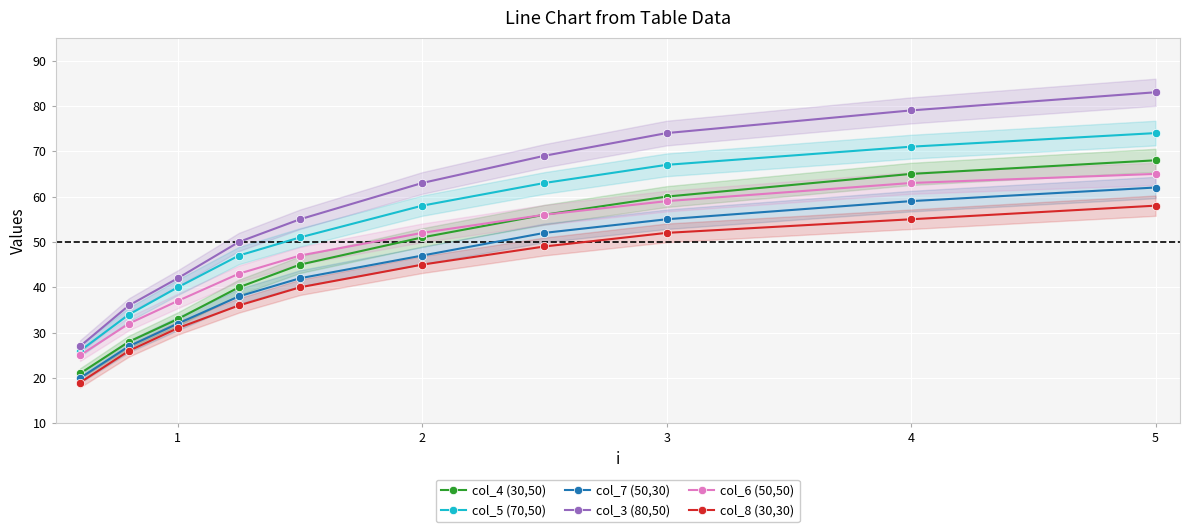

True or false: col_8 (30,30) has a value of 39 at 5.

False